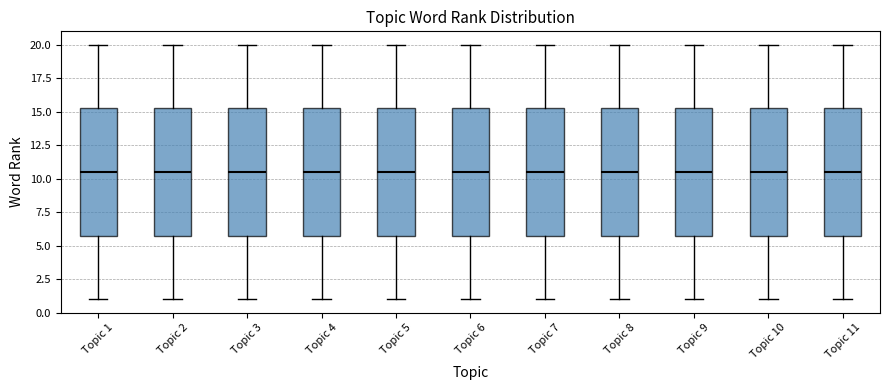

Reading left to right, read every box against the y-axis: the position of its median line, the range the box covers, and the ends of its whiskers. The values are not printed on the chart, so give them approximately, as read against the axis.

Topic 1: median 10.5, box 6.0 to 15.5, whiskers 1.0 to 20.0
Topic 2: median 10.5, box 6.0 to 15.5, whiskers 1.0 to 20.0
Topic 3: median 10.5, box 6.0 to 15.5, whiskers 1.0 to 20.0
Topic 4: median 10.5, box 6.0 to 15.5, whiskers 1.0 to 20.0
Topic 5: median 10.5, box 6.0 to 15.5, whiskers 1.0 to 20.0
Topic 6: median 10.5, box 6.0 to 15.5, whiskers 1.0 to 20.0
Topic 7: median 10.5, box 6.0 to 15.5, whiskers 1.0 to 20.0
Topic 8: median 10.5, box 6.0 to 15.5, whiskers 1.0 to 20.0
Topic 9: median 10.5, box 6.0 to 15.5, whiskers 1.0 to 20.0
Topic 10: median 10.5, box 6.0 to 15.5, whiskers 1.0 to 20.0
Topic 11: median 10.5, box 6.0 to 15.5, whiskers 1.0 to 20.0